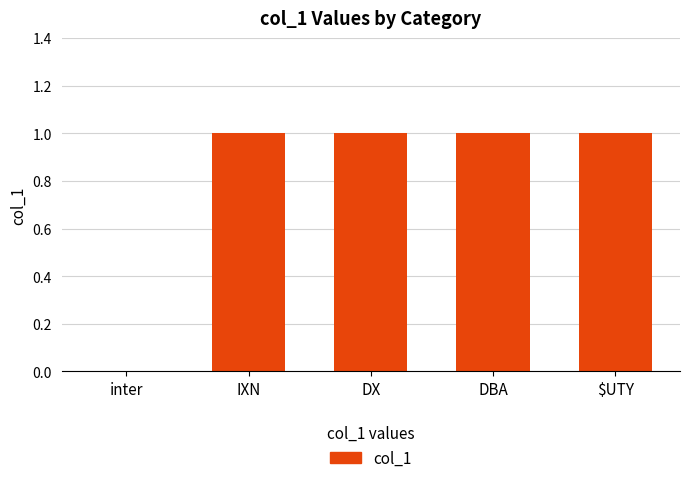

How many categories are shown in the chart?

5